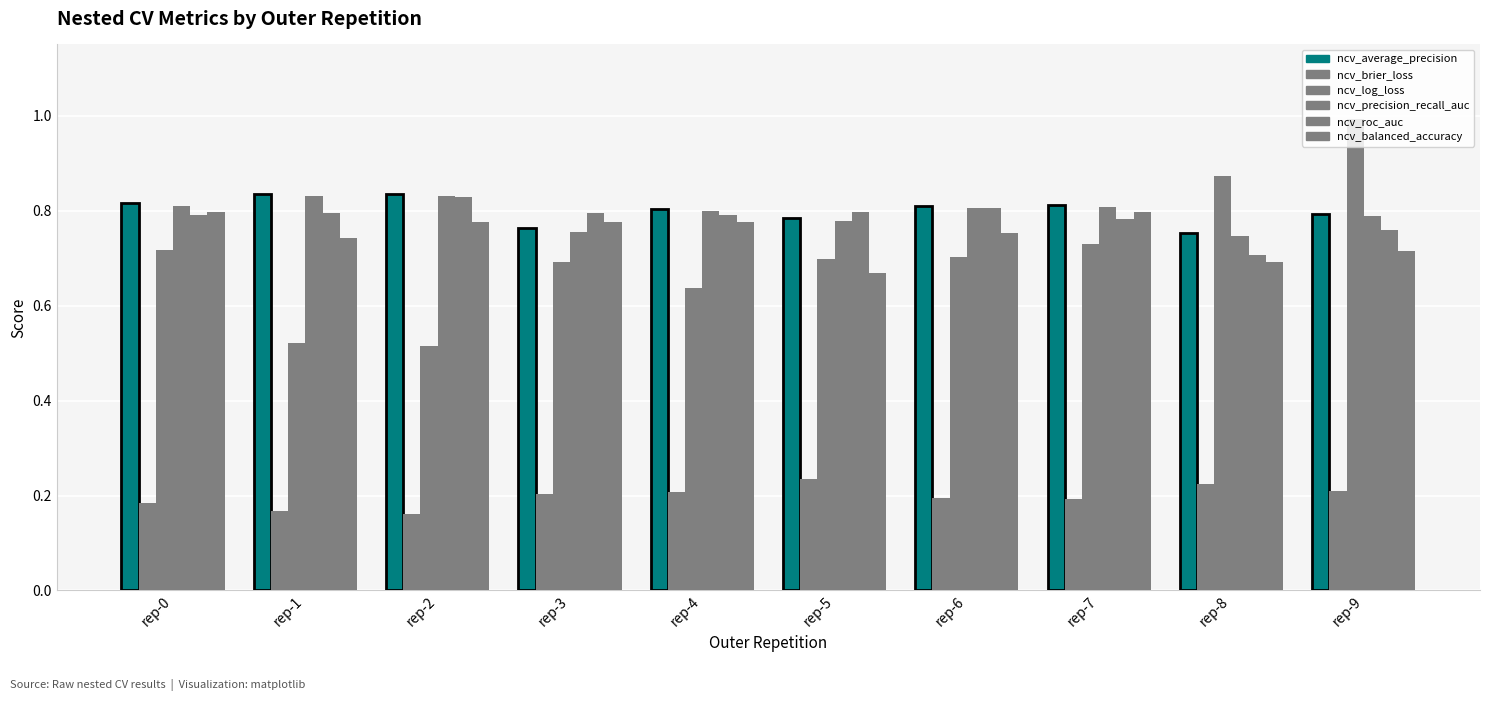

How many bars are there in each group?

6